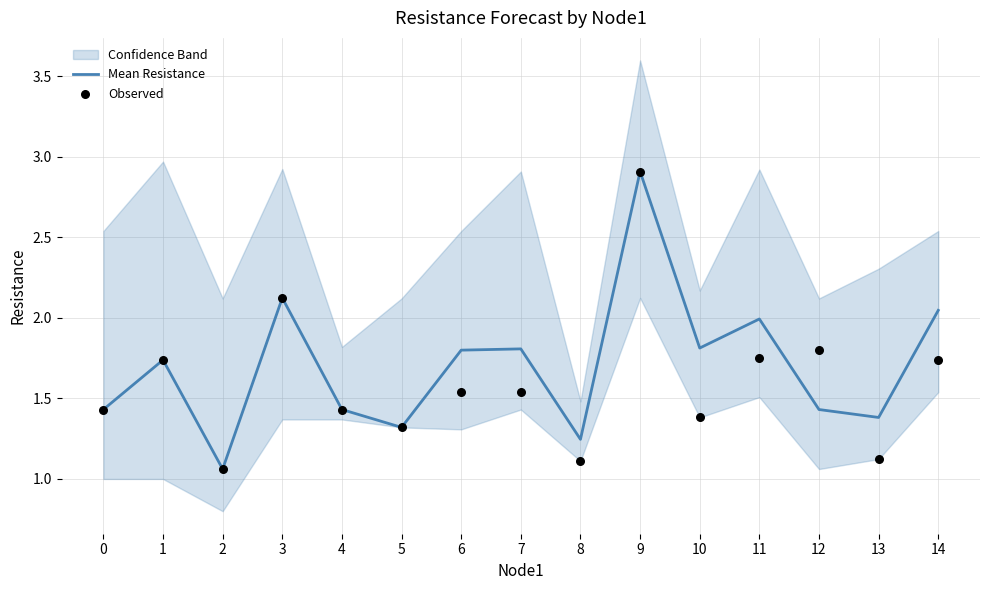

At how many categories does at least one series exceed 1?

15